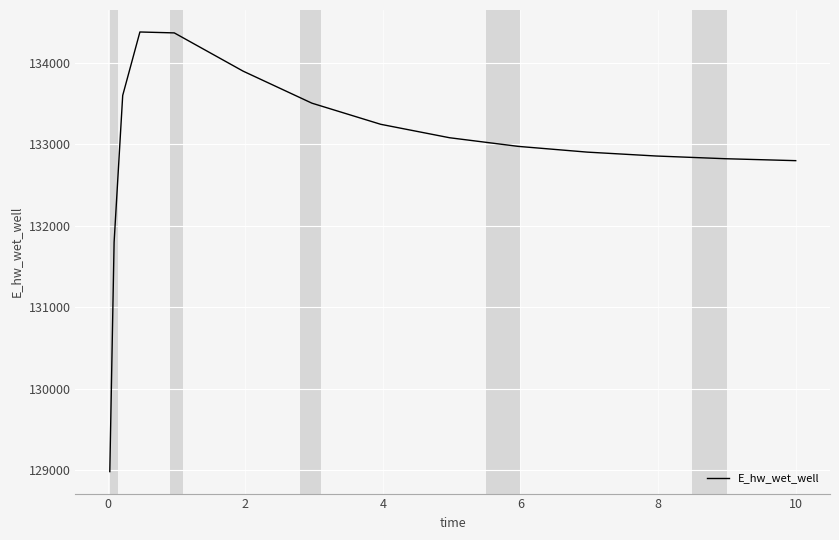

Count the number of categories in the chart.

15